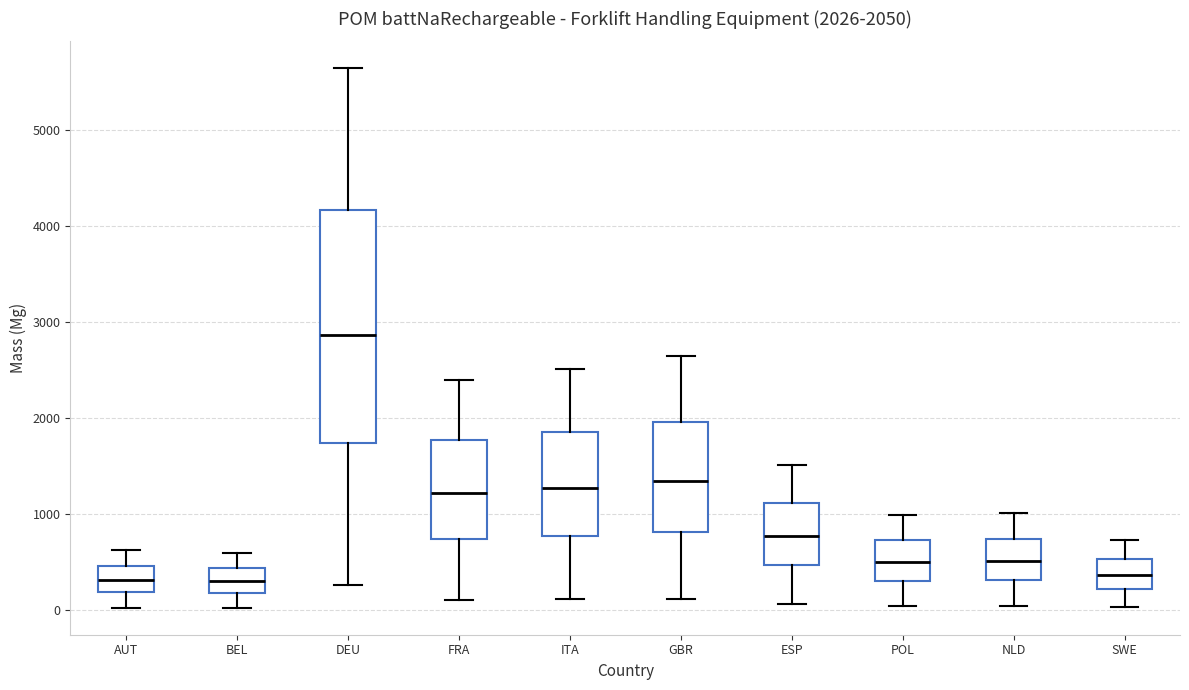

Comparing the boxes themselves (not the whiskers), which one is the tallest?

DEU